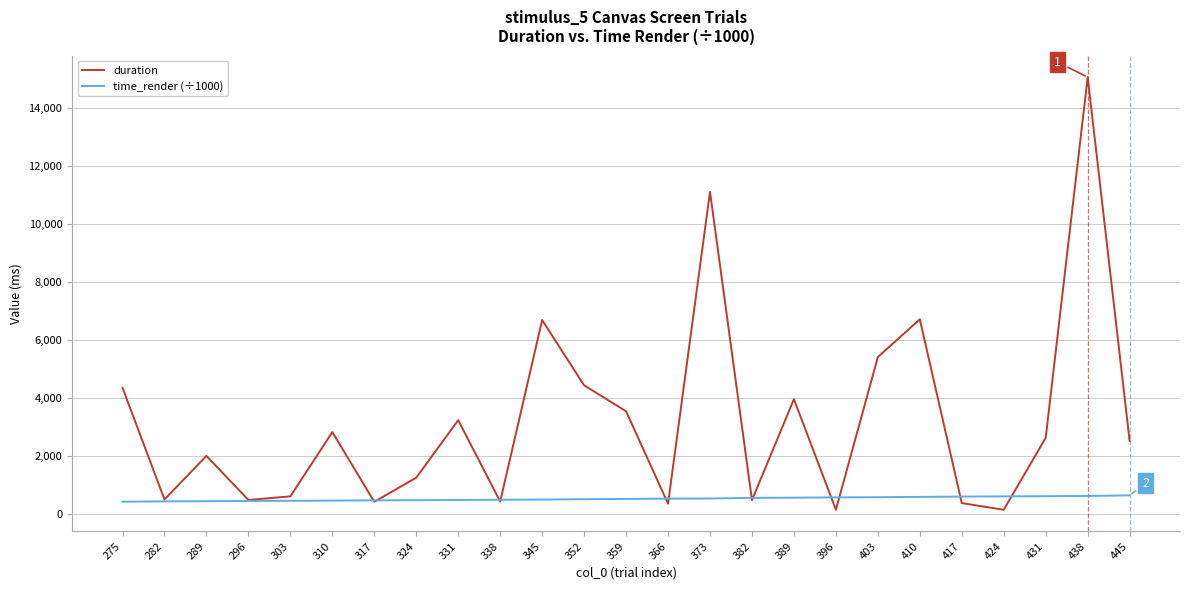

What is the minimum value shown in the chart?

139.8